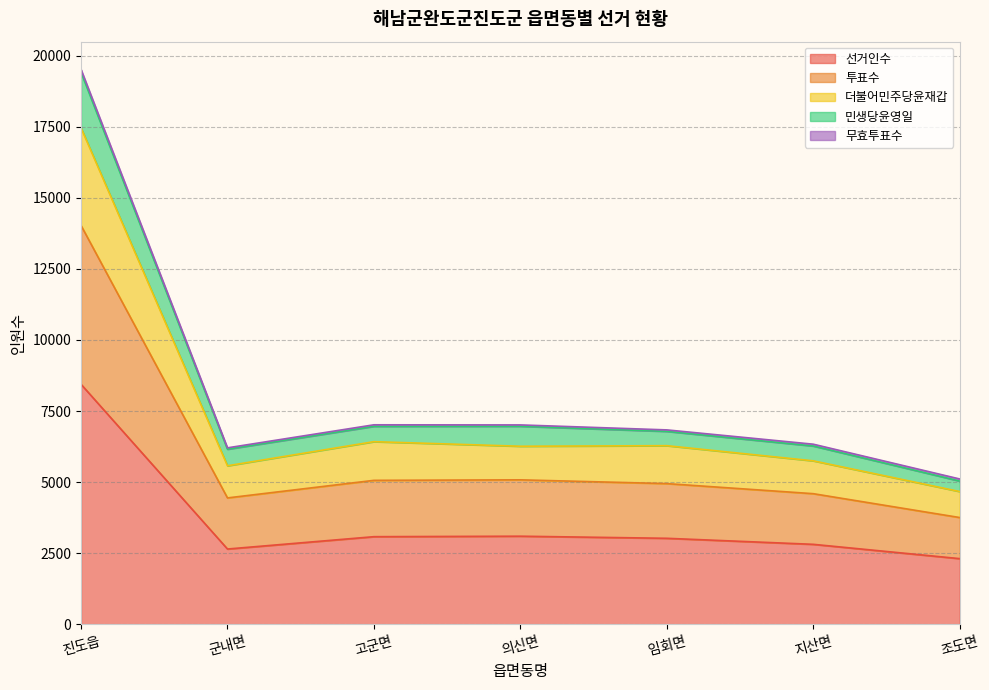

Between 의신면 and 조도면, which is larger?

의신면